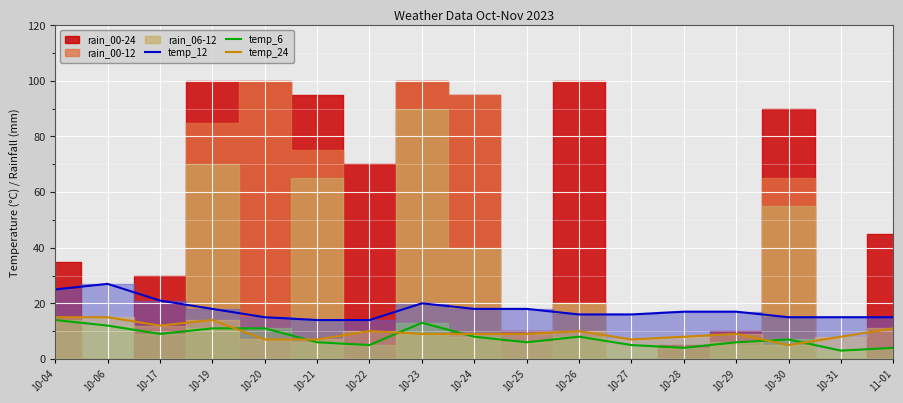

Is the value of temp_12 at 11-01 greater than the value of temp_6 at 10-04?

Yes